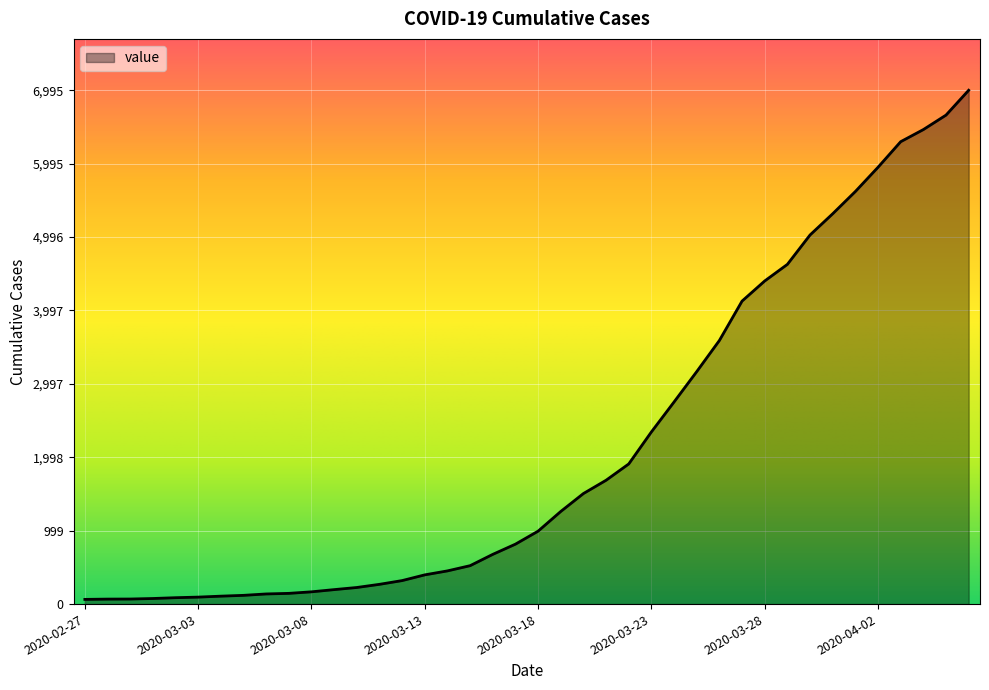

What is the maximum value shown in the chart?

6995